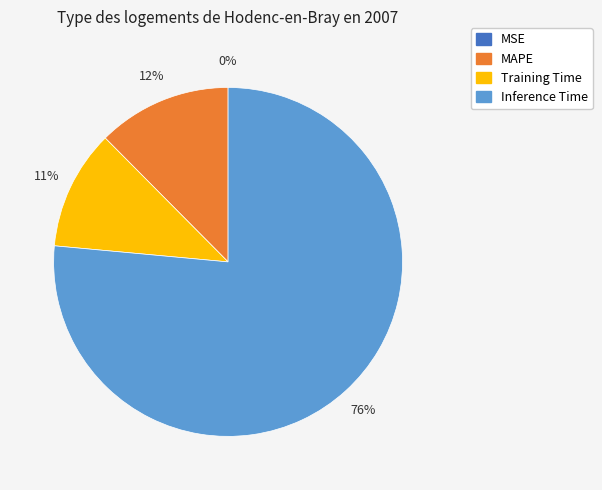

To the nearest percent, what is the average slice percentage?

25%